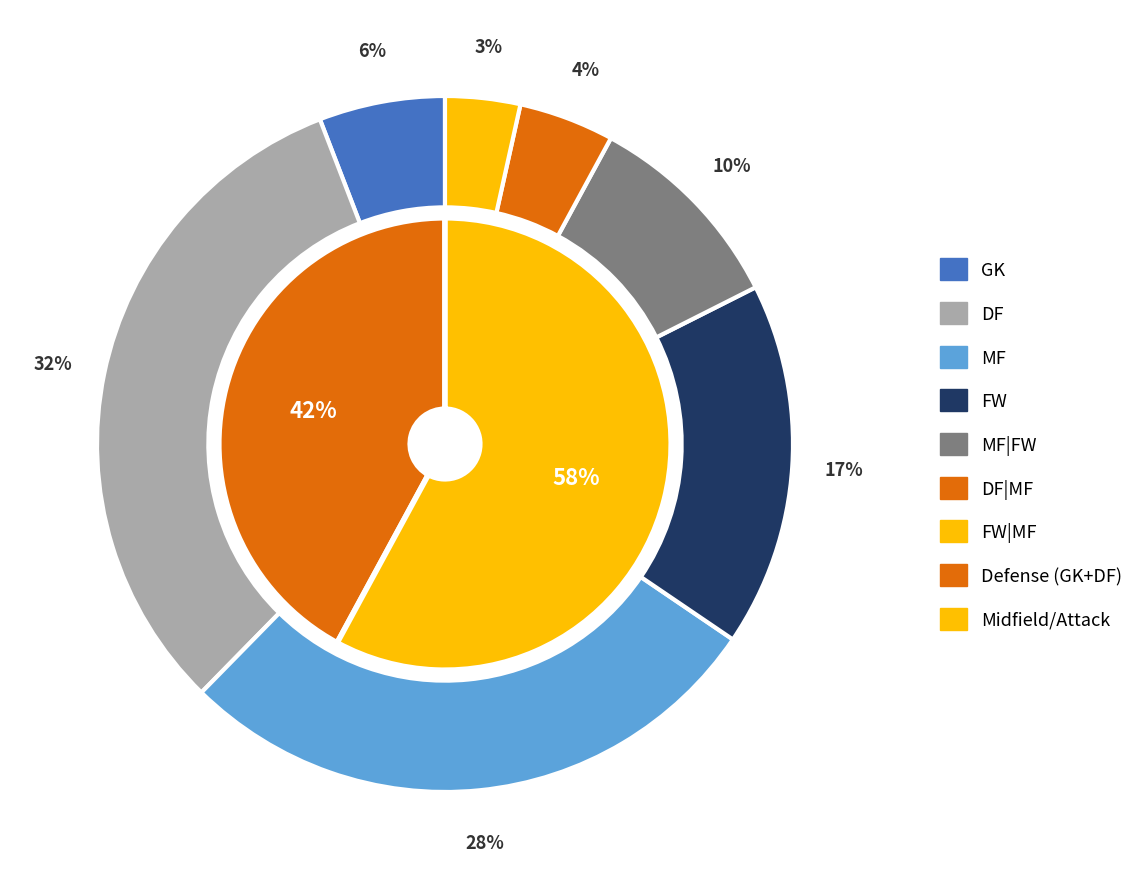

To the nearest percent, what is the combined percentage of FW and MF|FW?

27%